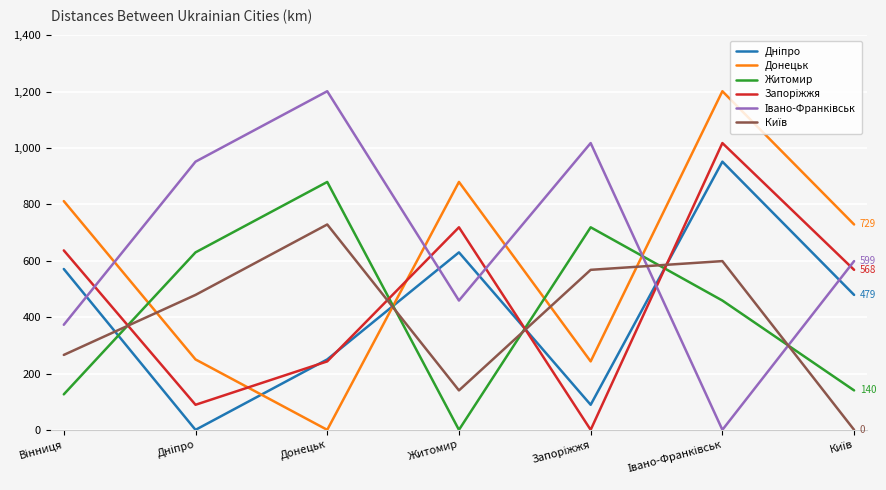

What is the highest value of the Донецьк series?

1202